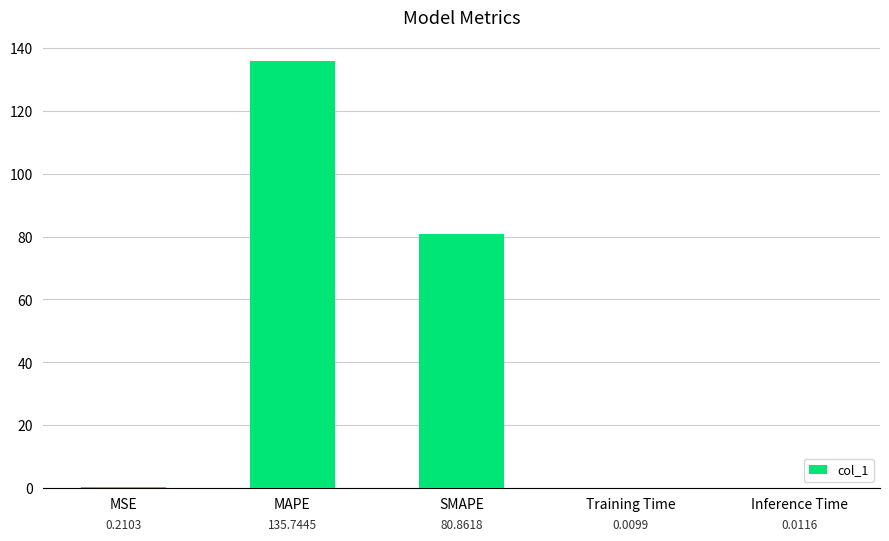

Which category has the highest value across all series?

MAPE